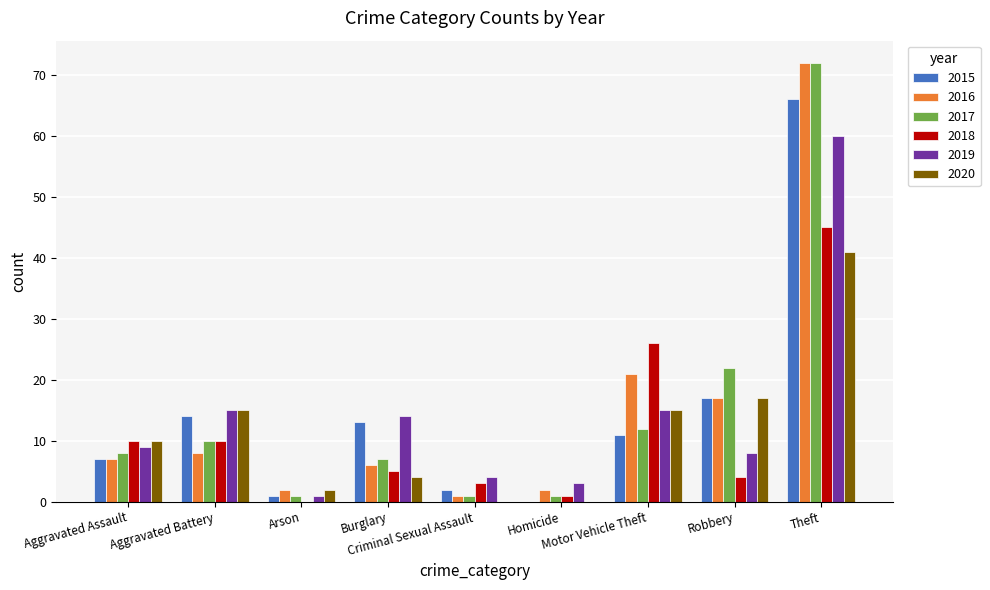

The 2020 series shows 15 at Aggravated Battery. True or false?

True